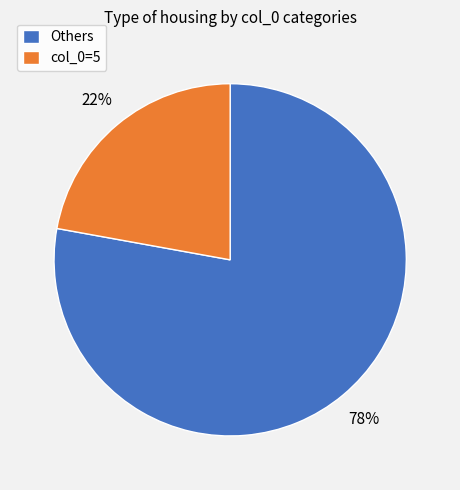

Does any single category account for the majority?

Yes